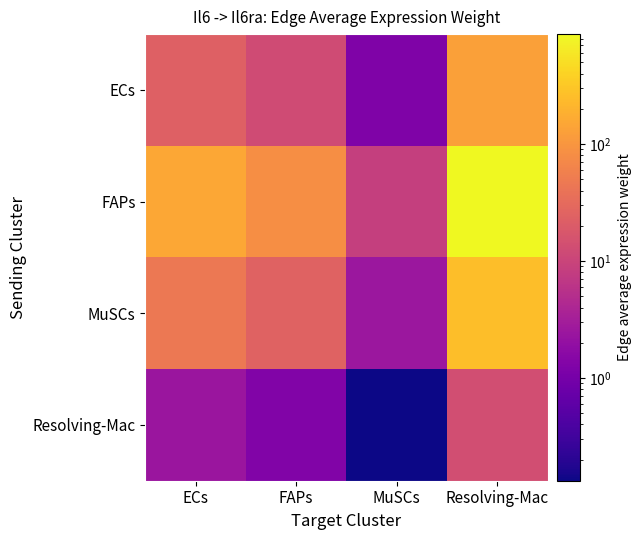

Reading left to right, transcribe all the data shown in this chart.

ECs: ECs=23.2	FAPs=12.4	MuSCs=1.3	Resolving-Mac=130.1
FAPs: ECs=155.5	FAPs=83.4	MuSCs=8.5	Resolving-Mac=873.0
MuSCs: ECs=46.5	FAPs=24.9	MuSCs=2.5	Resolving-Mac=260.8
Resolving-Mac: ECs=2.4	FAPs=1.3	MuSCs=0.1	Resolving-Mac=13.6